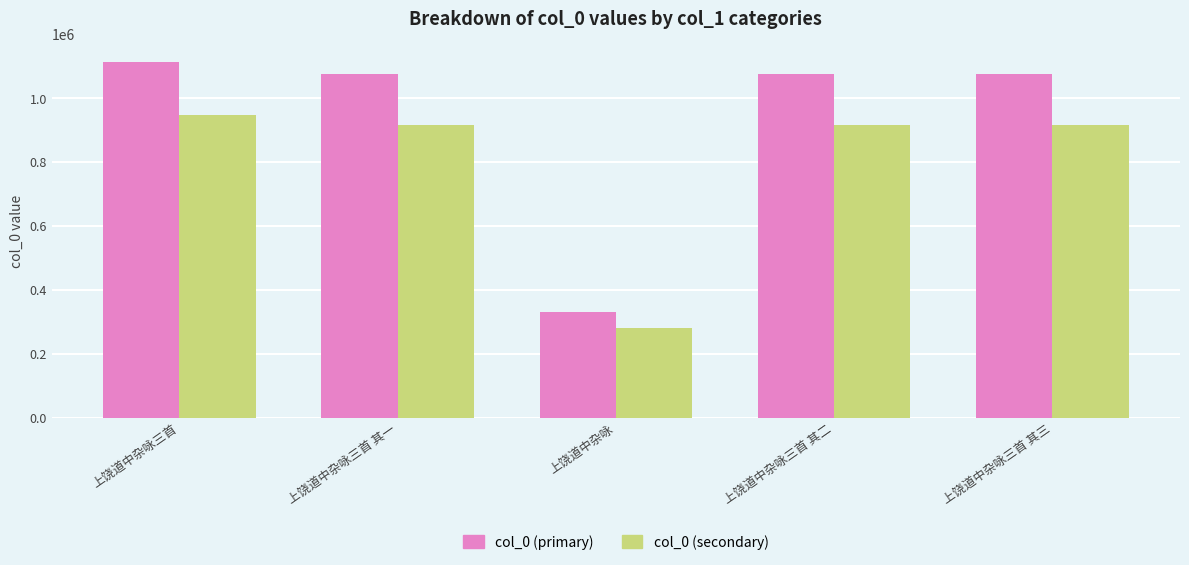

The value of col_0 (secondary) at 上饶道中杂咏三首 其一 is 1450879.0. True or false?

False